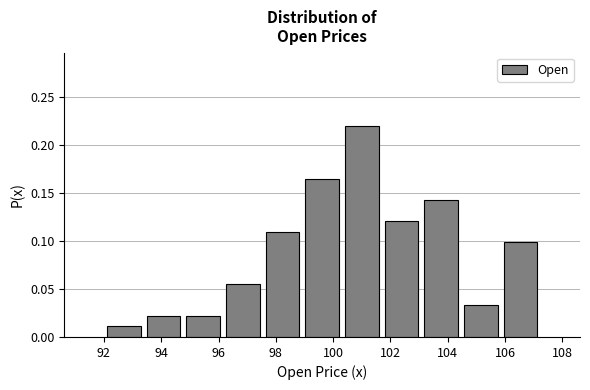

Reading left to right, list every bar in this chart as the range it spans on the x-axis followed by its height. Neither the bar edges nor the heights are printed on the chart, so give them approximately, as read against the axes.

92.0 to 93.4: 0.010
93.4 to 94.8: 0.020
94.8 to 96.2: 0.020
96.2 to 97.6: 0.055
97.6 to 99.0: 0.110
99.0 to 100.4: 0.165
100.4 to 101.6: 0.220
101.6 to 103.0: 0.120
103.0 to 104.4: 0.145
104.4 to 105.8: 0.035
105.8 to 107.2: 0.100